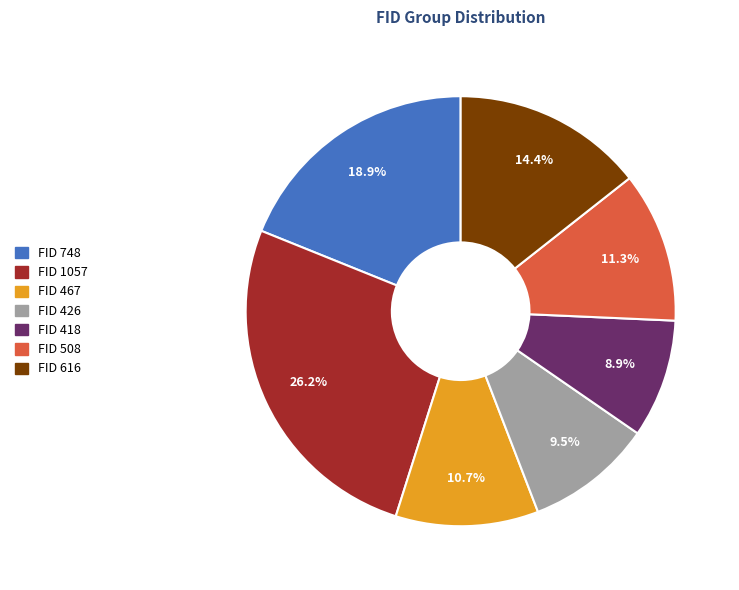

How many segments does this pie chart have?

7